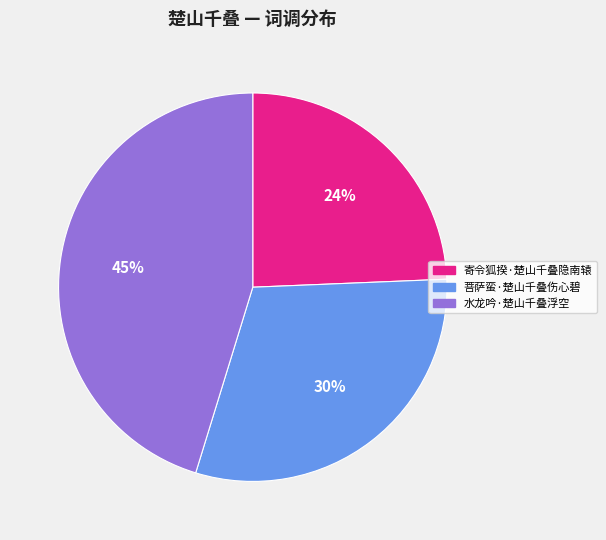

Is there any slice that represents more than half of the pie?

No